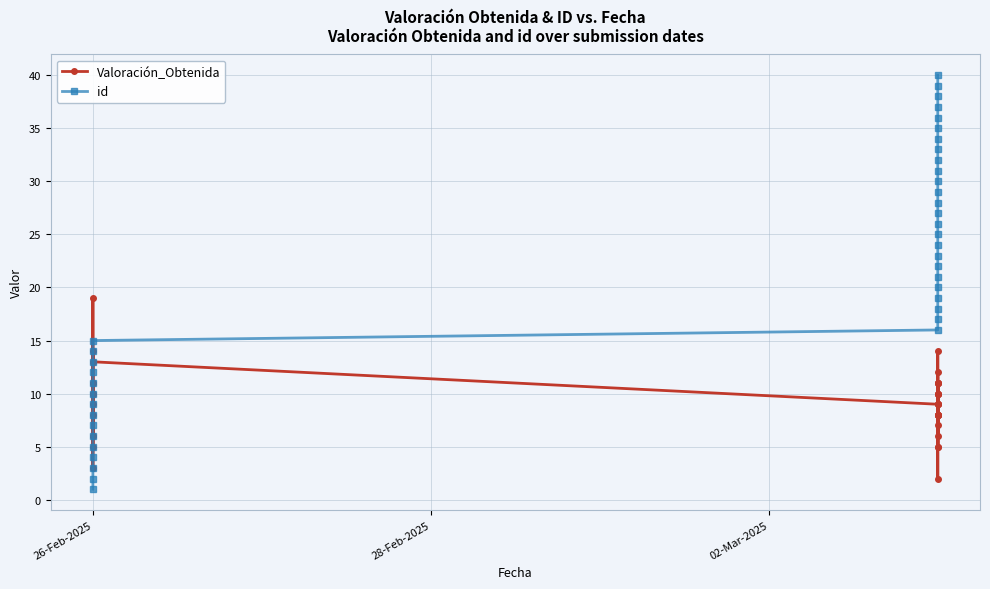

Is this an area chart (filled region under the line)?

No